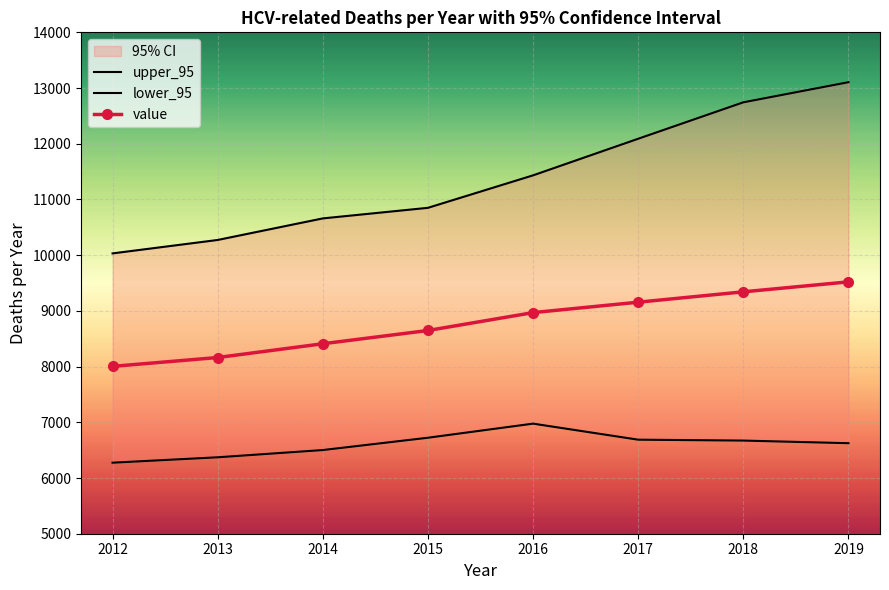

Rank the series by their maximum value, from highest to lowest.

upper_95, value, lower_95